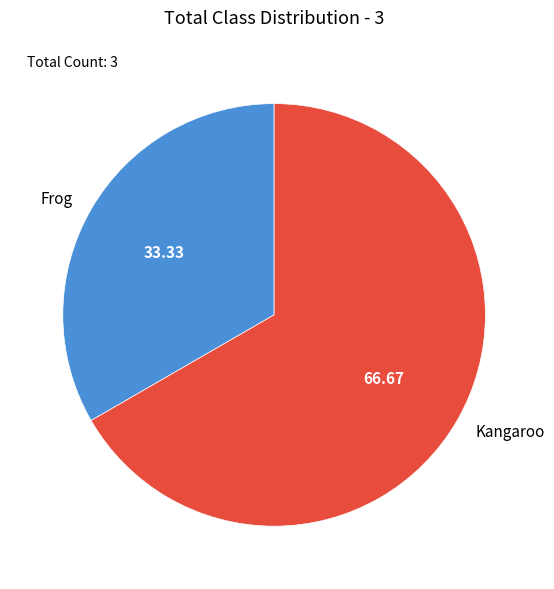

Approximately how many times larger is the value at Frog compared to Kangaroo?

0.5